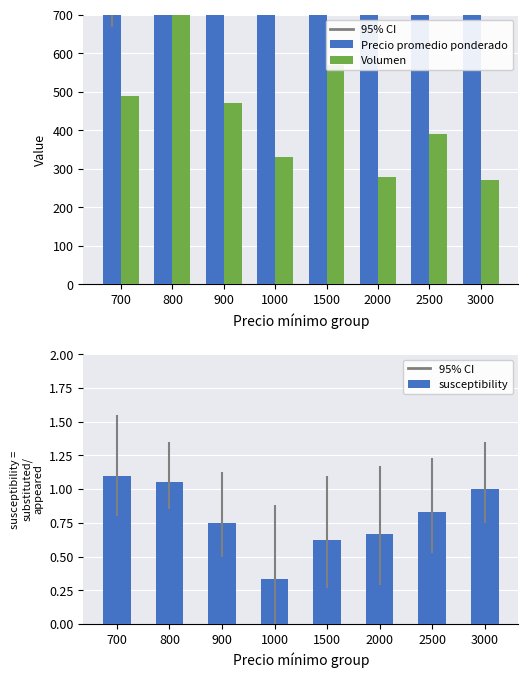

How many Volumen values are between 330 and 570?

5